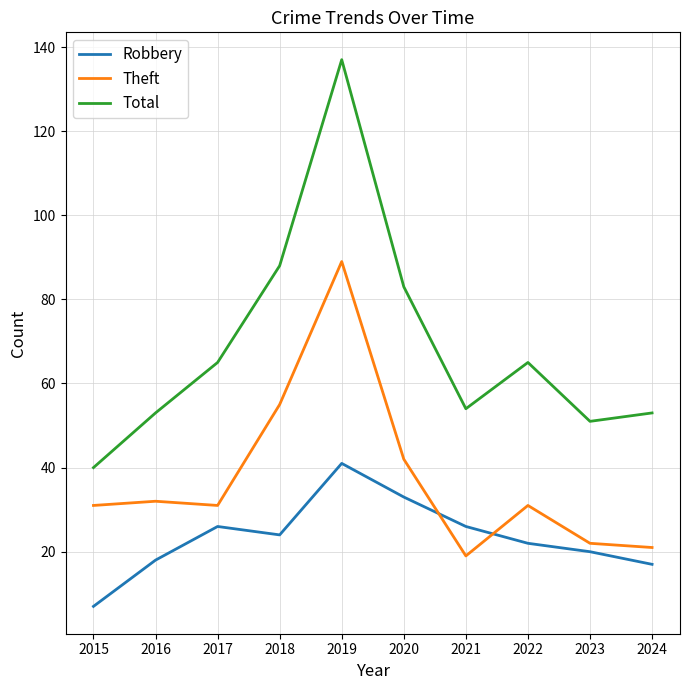

Where is Robbery nearest to the value 24?

2018